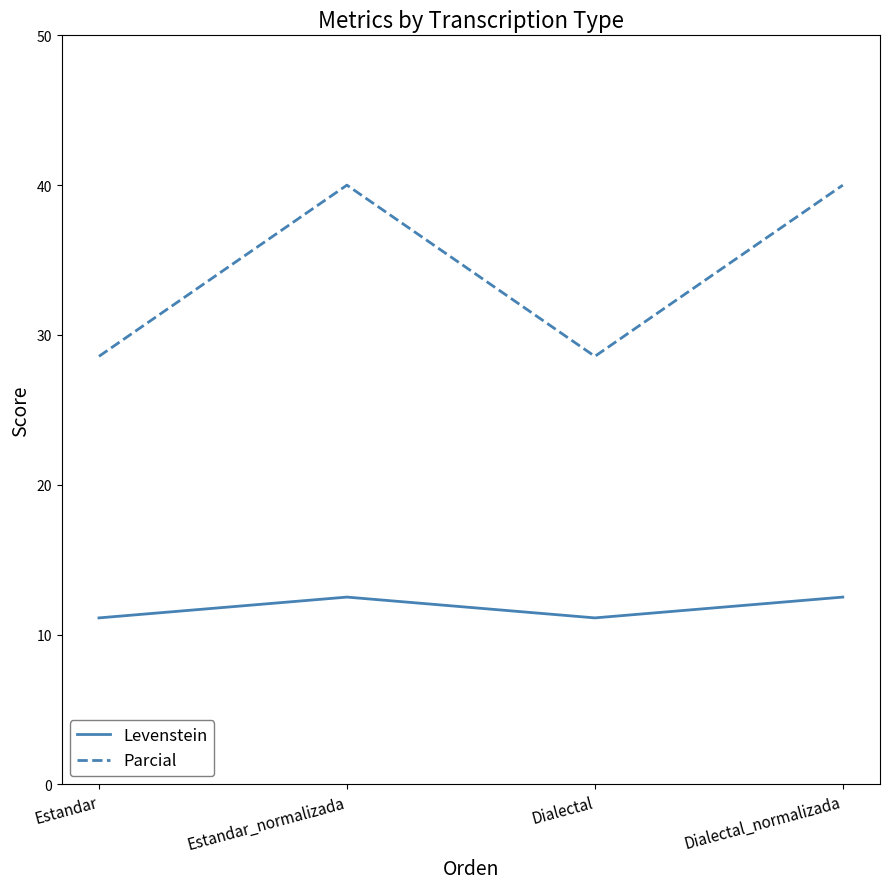

Rank the series by their maximum value, from highest to lowest.

Parcial, Levenstein